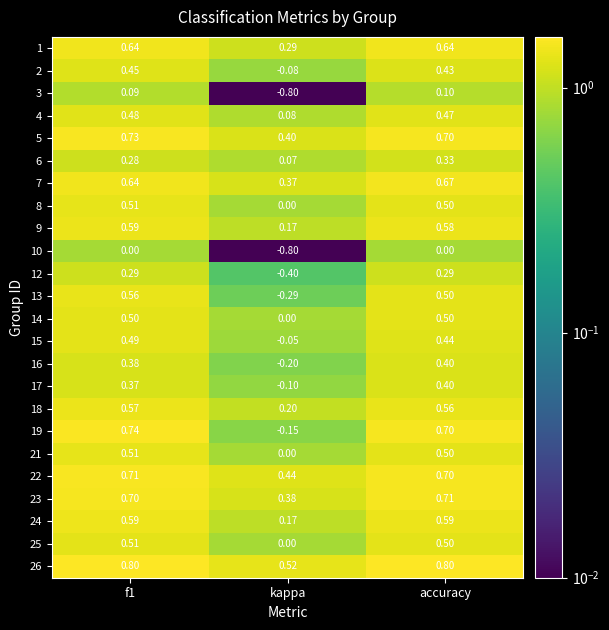

Is the value of 18 at kappa greater than the value of 26 at f1?

No